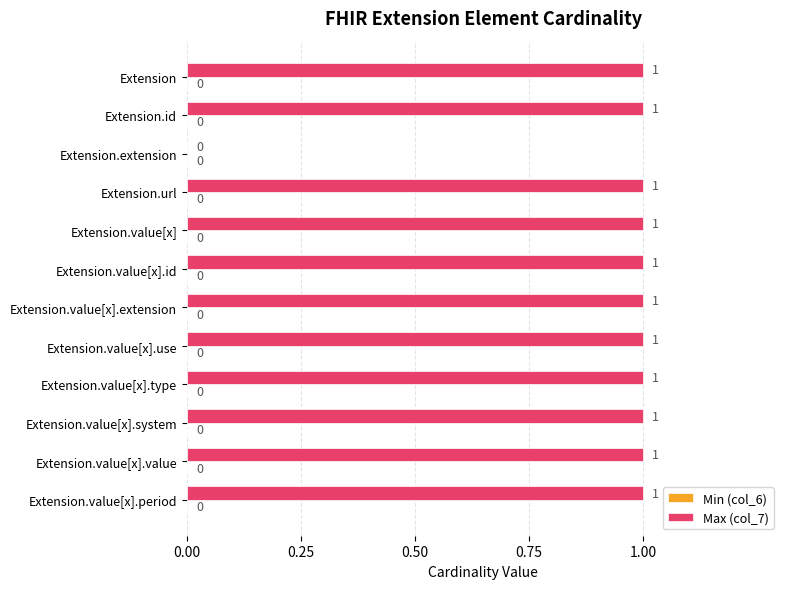

Reading top to bottom, extract all data points from this chart.

Extension=1	Extension.id=1	Extension.extension=0	Extension.url=1	Extension.value[x]=1	Extension.value[x].id=1	Extension.value[x].extension=1	Extension.value[x].use=1	Extension.value[x].type=1	Extension.value[x].system=1	Extension.value[x].value=1	Extension.value[x].period=1